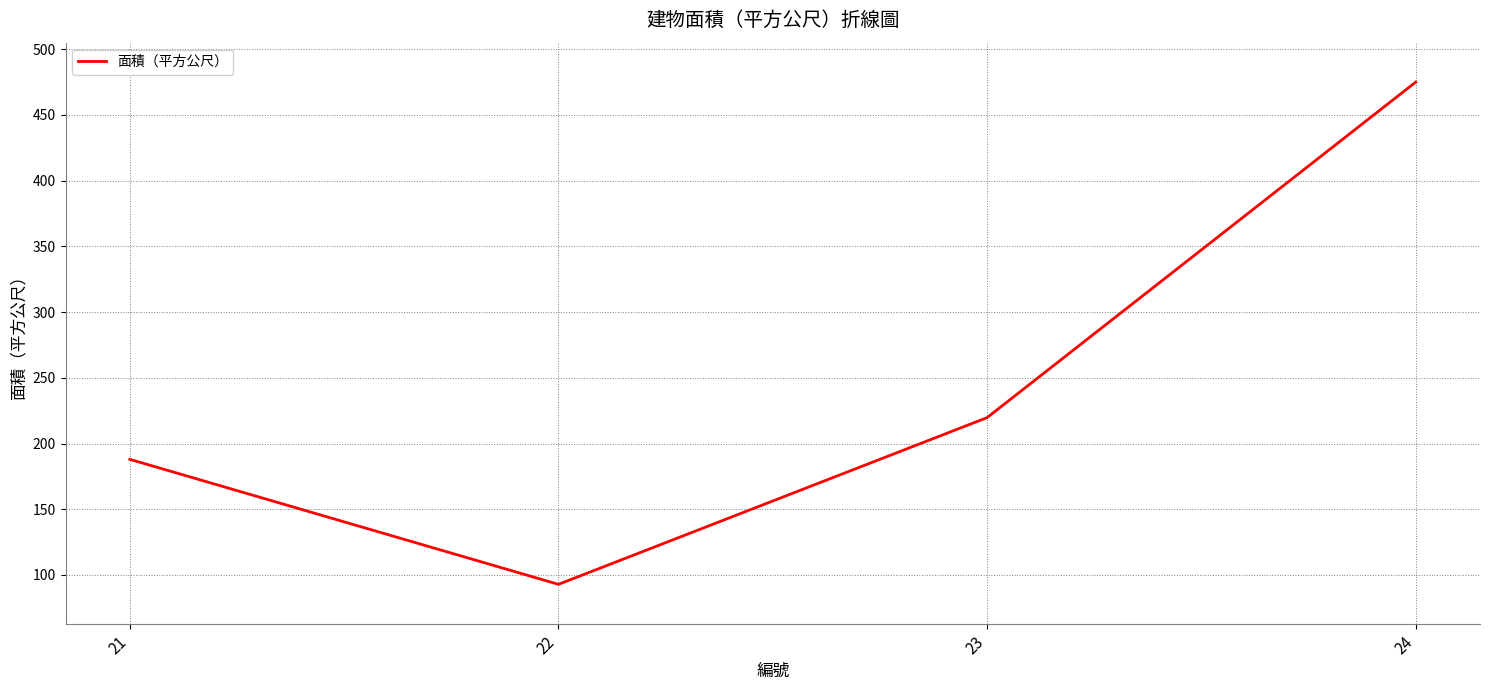

Reading left to right, list all the values displayed in this chart.

188.0	92.9	219.7	475.0